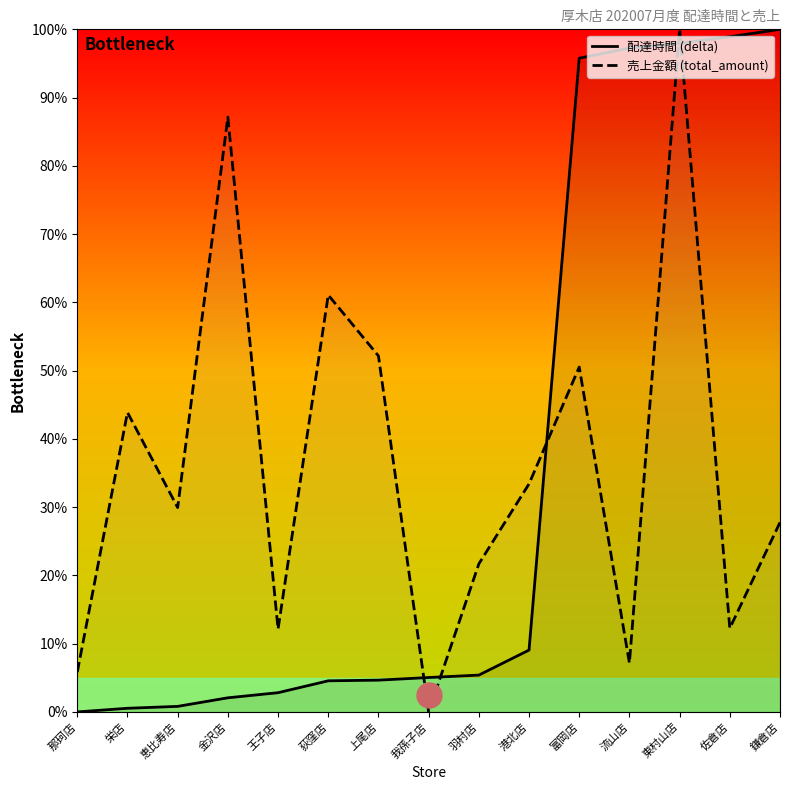

Between 栄店 and 荻窪店, which series saw the biggest shift?

売上金額 (total_amount)